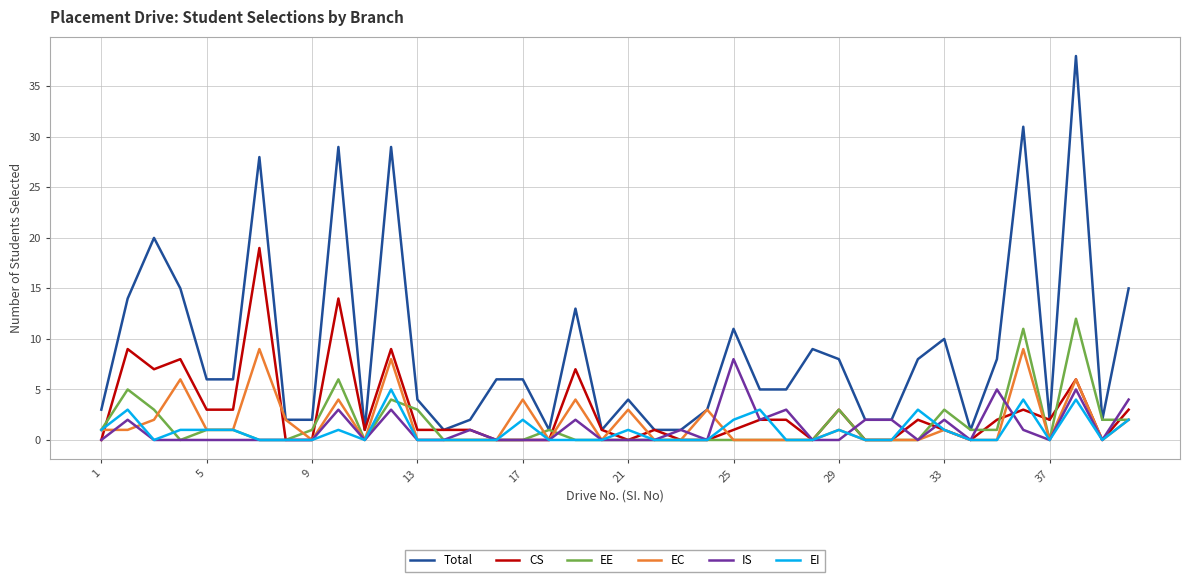

What is the average value of the CS series?

3